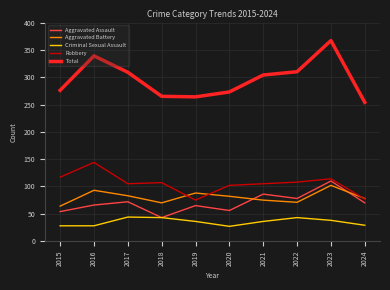

At how many categories does at least one series exceed 186?

10